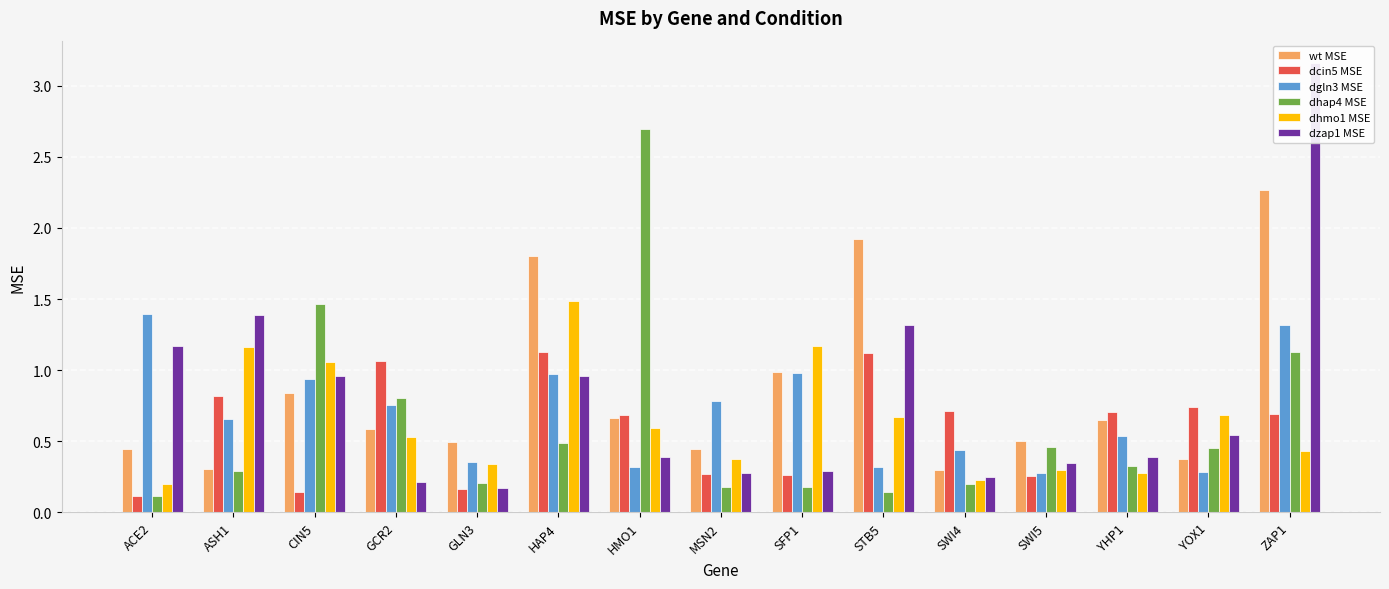

What is the minimum value shown in the chart?

0.1